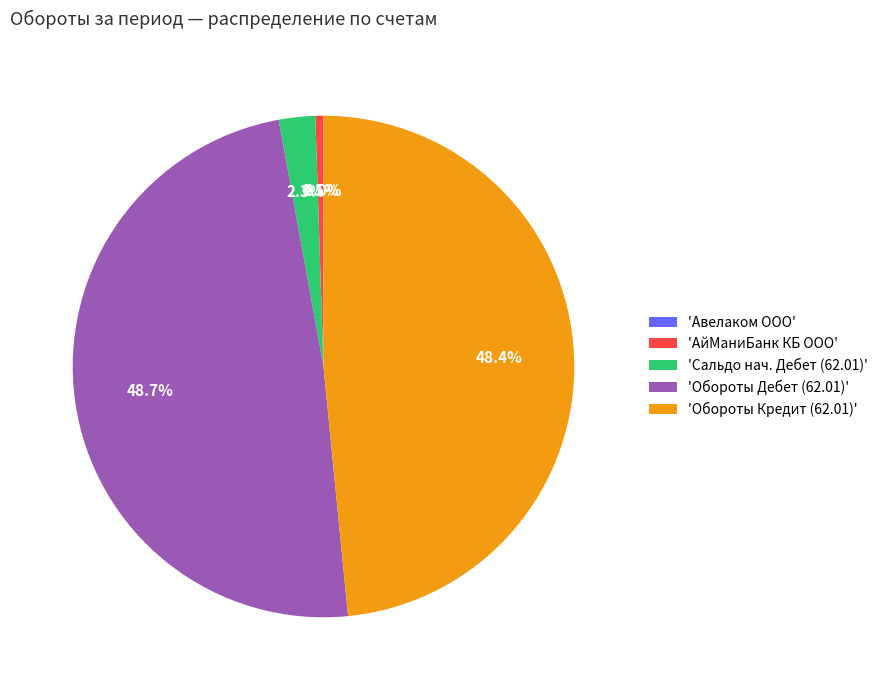

Is there any slice that represents more than half of the pie?

No